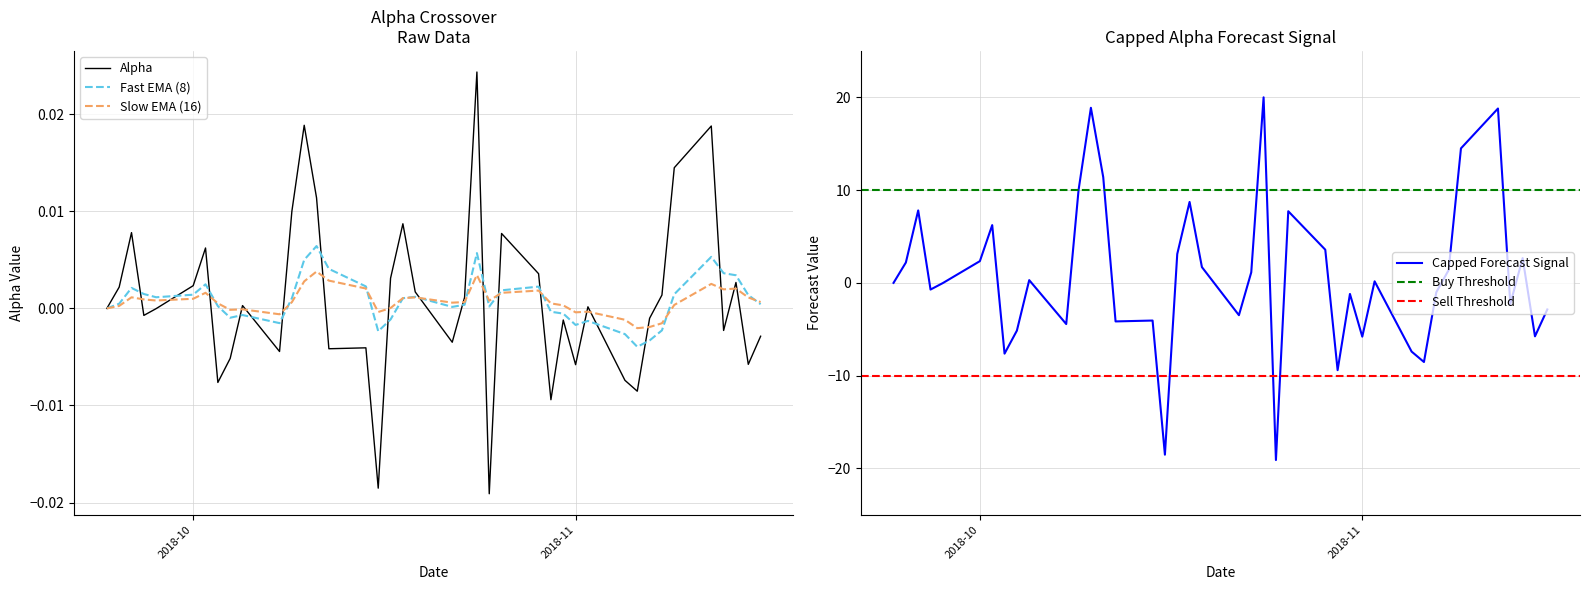

Is this an area chart (filled region under the line)?

No